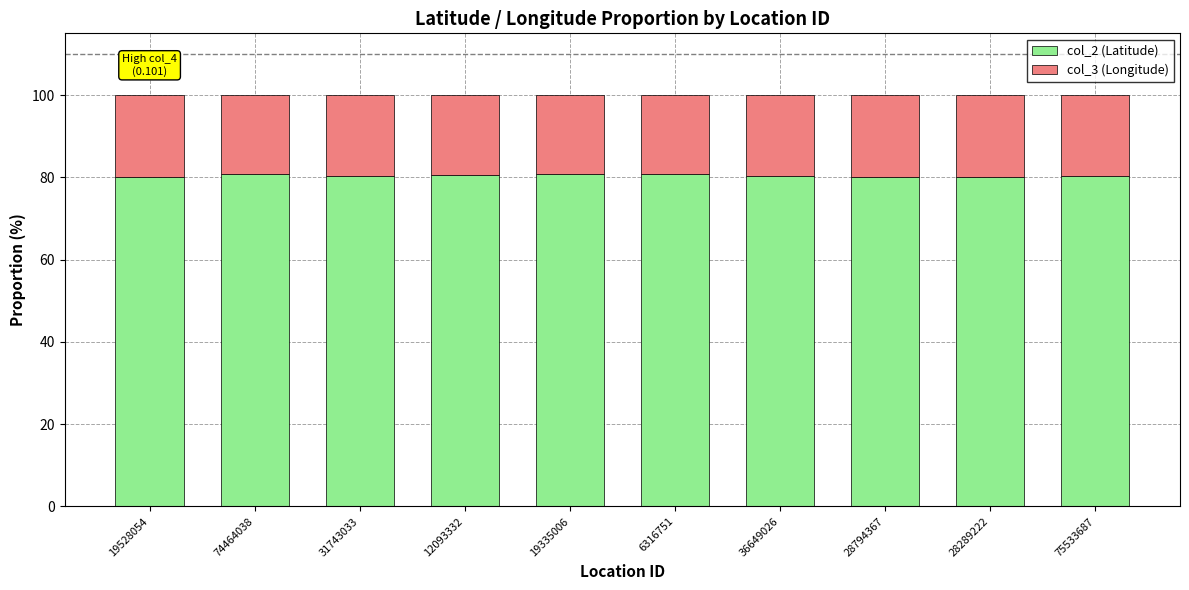

How many series are shown in this chart?

2